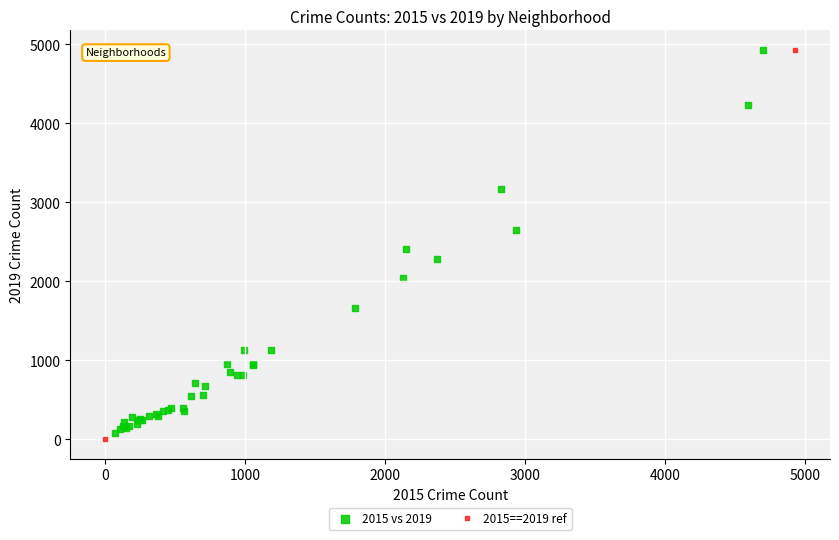

What Y value in the scatter plot is closest to 2503?

2407